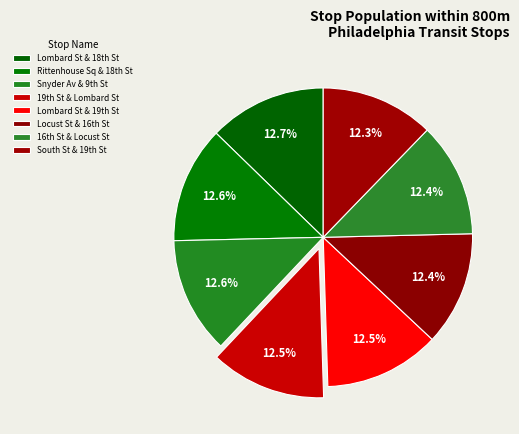

What is the smallest slice in the pie chart?

South St & 19th St